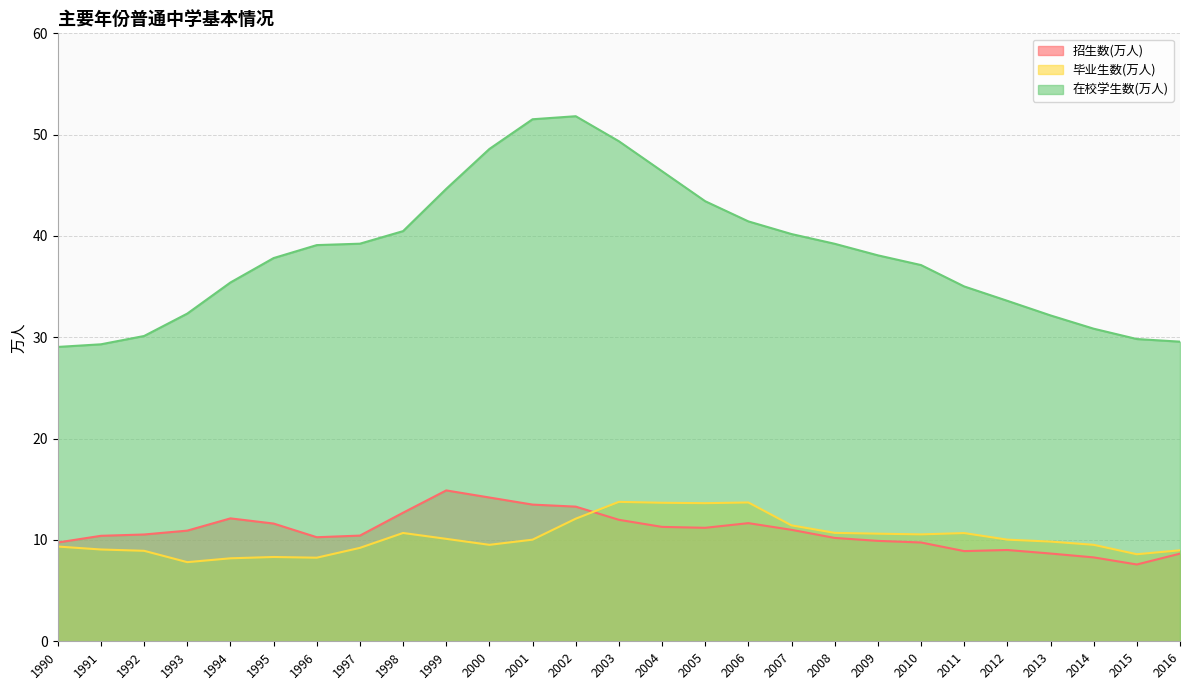

Is it true that 毕业生数(万人) equals 13.8 at 1993?

False